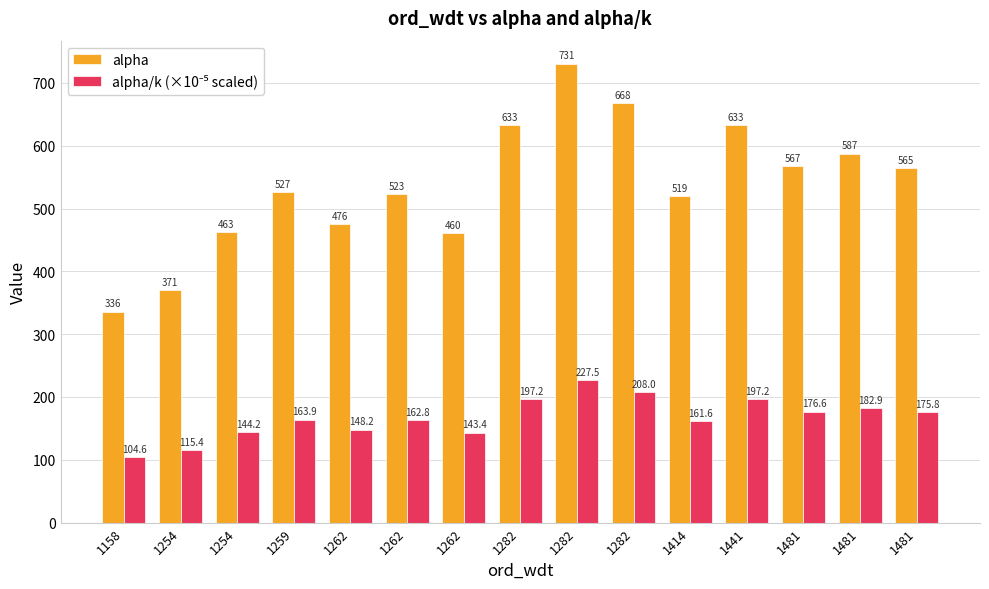

Reading left to right, list all the values displayed in this chart.

alpha: 1158=335.9	1254=370.5	1254=463.1	1259=526.6	1262=475.9	1262=522.8	1262=460.5	1282=633.4	1282=730.7	1282=668.0	1414=519.2	1441=633.4	1481=567.4	1481=587.4	1481=564.7
alpha/k (×10⁻⁵ scaled): 1158=104.6	1254=115.4	1254=144.2	1259=163.9	1262=148.2	1262=162.8	1262=143.4	1282=197.2	1282=227.5	1282=208.0	1414=161.6	1441=197.2	1481=176.6	1481=182.9	1481=175.8